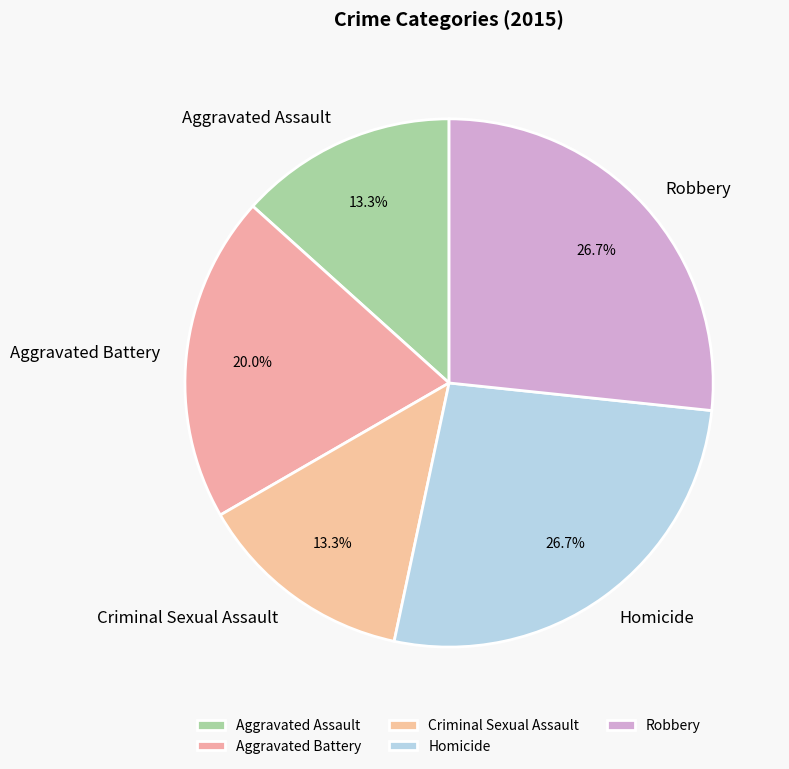

Does Criminal Sexual Assault account for over 50% of the chart?

No